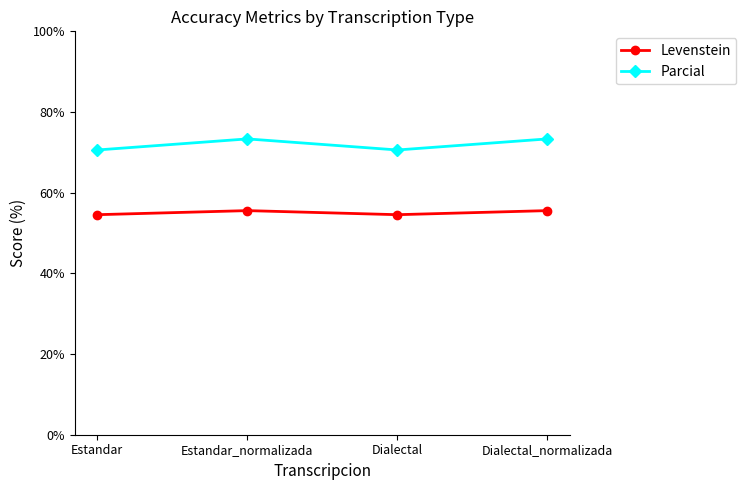

Between Dialectal and Dialectal_normalizada, which series saw the biggest shift?

Parcial